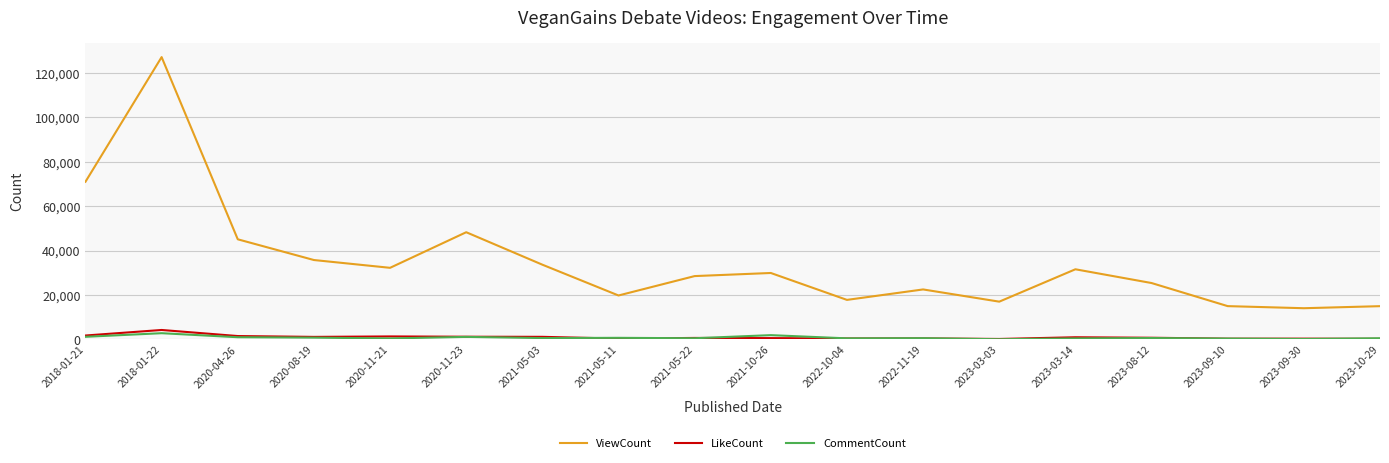

What is the maximum value shown in the chart?

127059